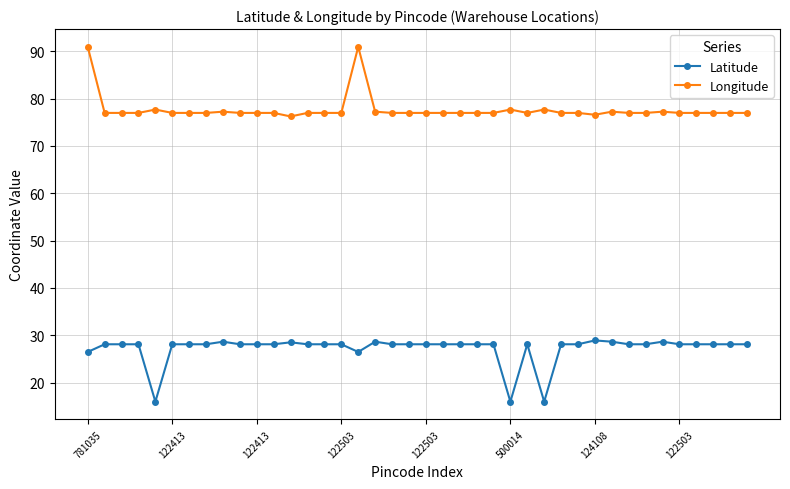

What is the value of the Latitude point at the 24th from the left?

28.1